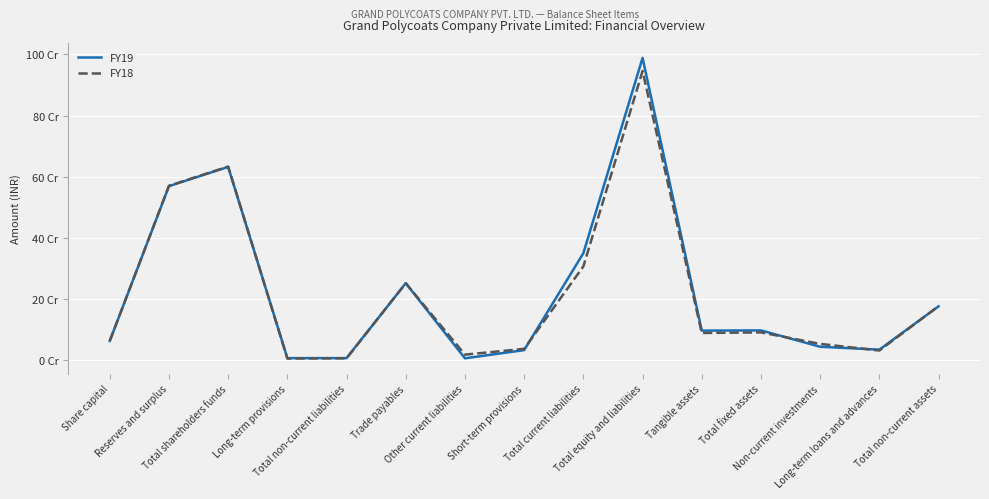

Between Long-term loans and advances and Total non-current assets, which is larger?

Total non-current assets